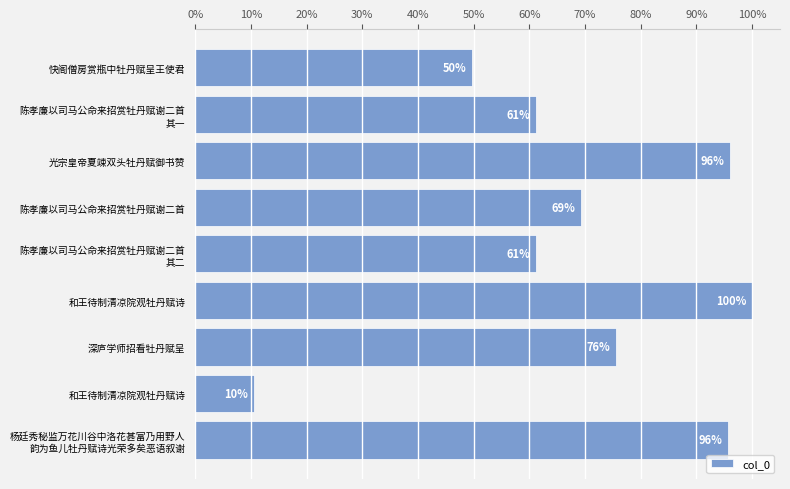

Does the chart contain any negative values?

No